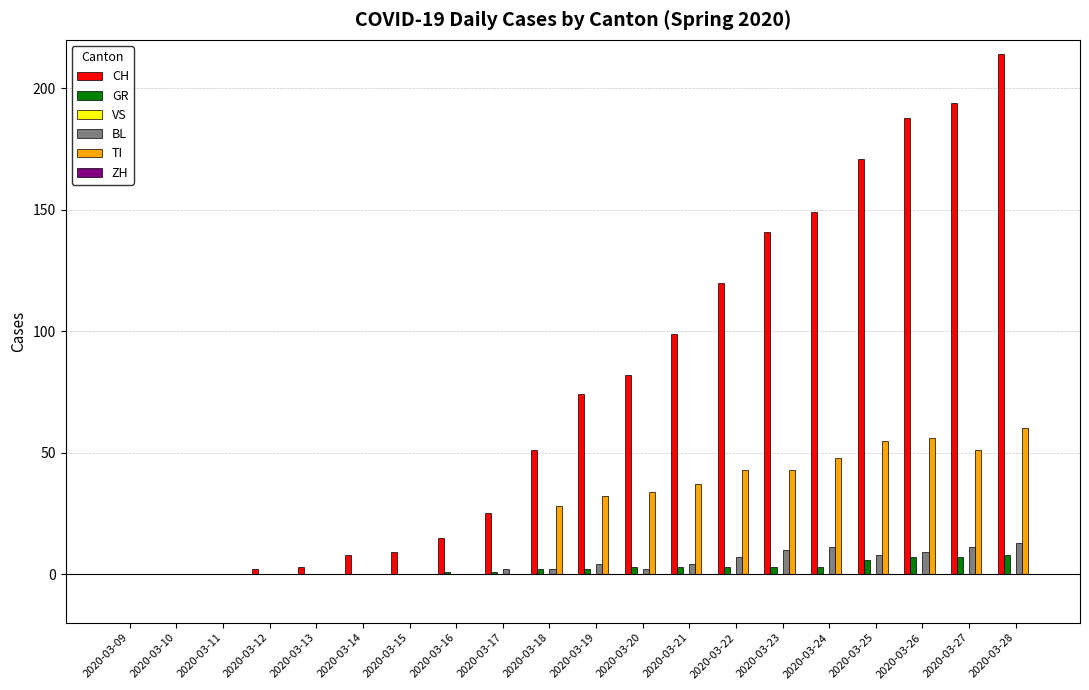

Are the bars grouped side by side (vs. stacked)?

Yes